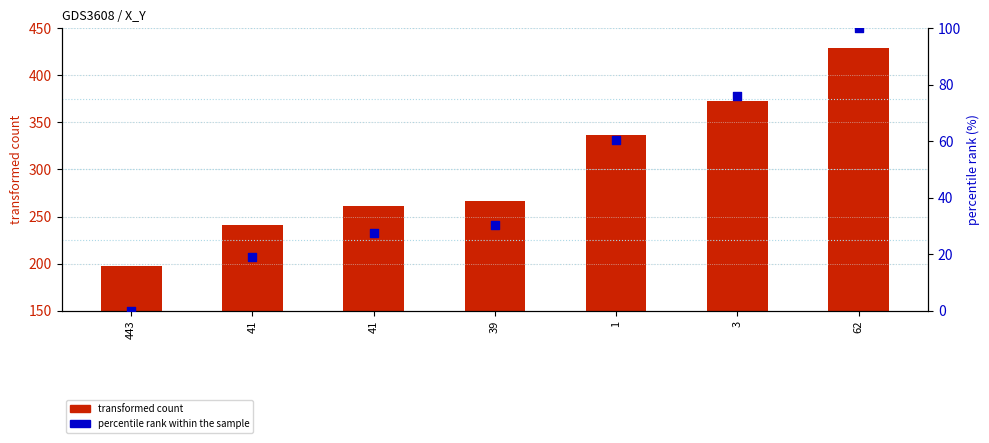

At which category is the sum across all series the highest?

62